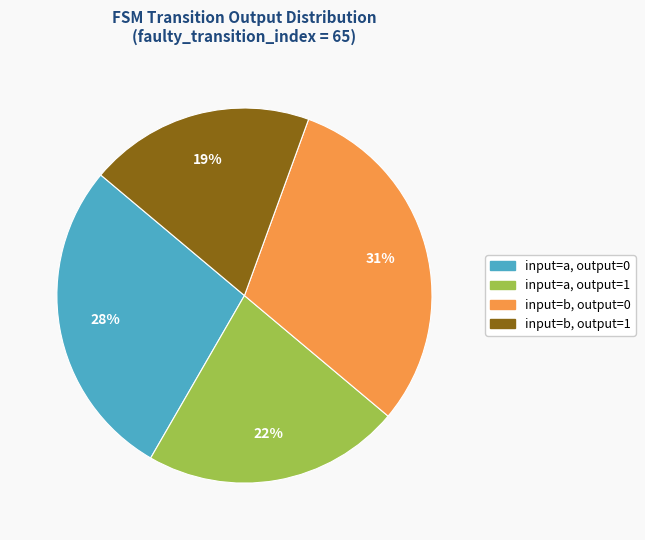

Rank the categories by value from lowest to highest.

input=b, output=1, input=a, output=1, input=a, output=0, input=b, output=0